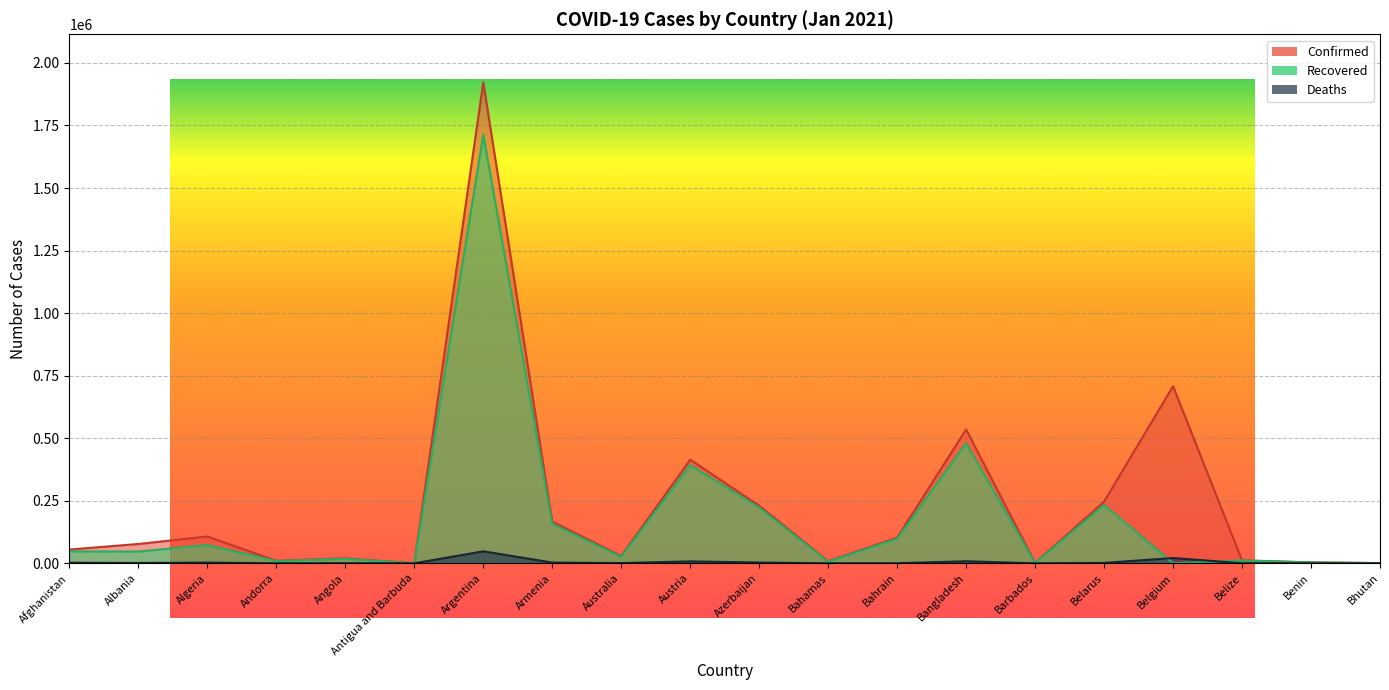

Is the value of Recovered at Afghanistan greater than the value of Deaths at Bahamas?

Yes